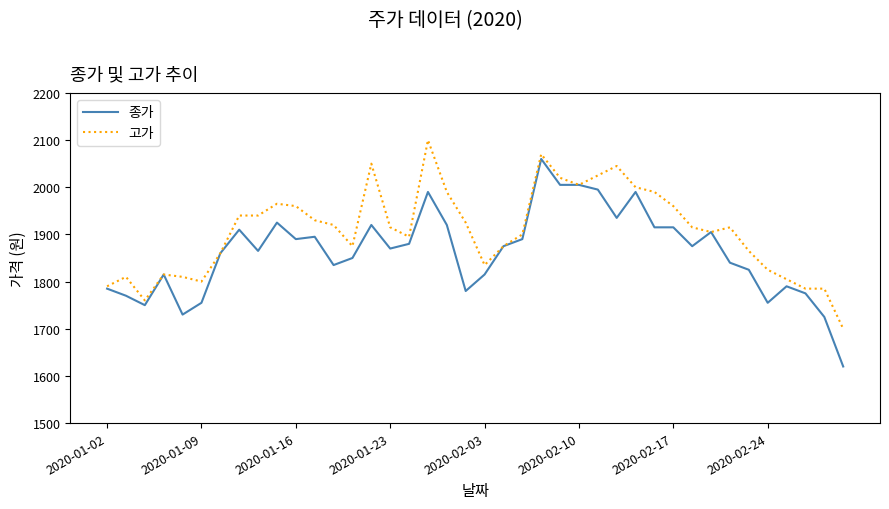

Which series has the largest total across all categories?

고가